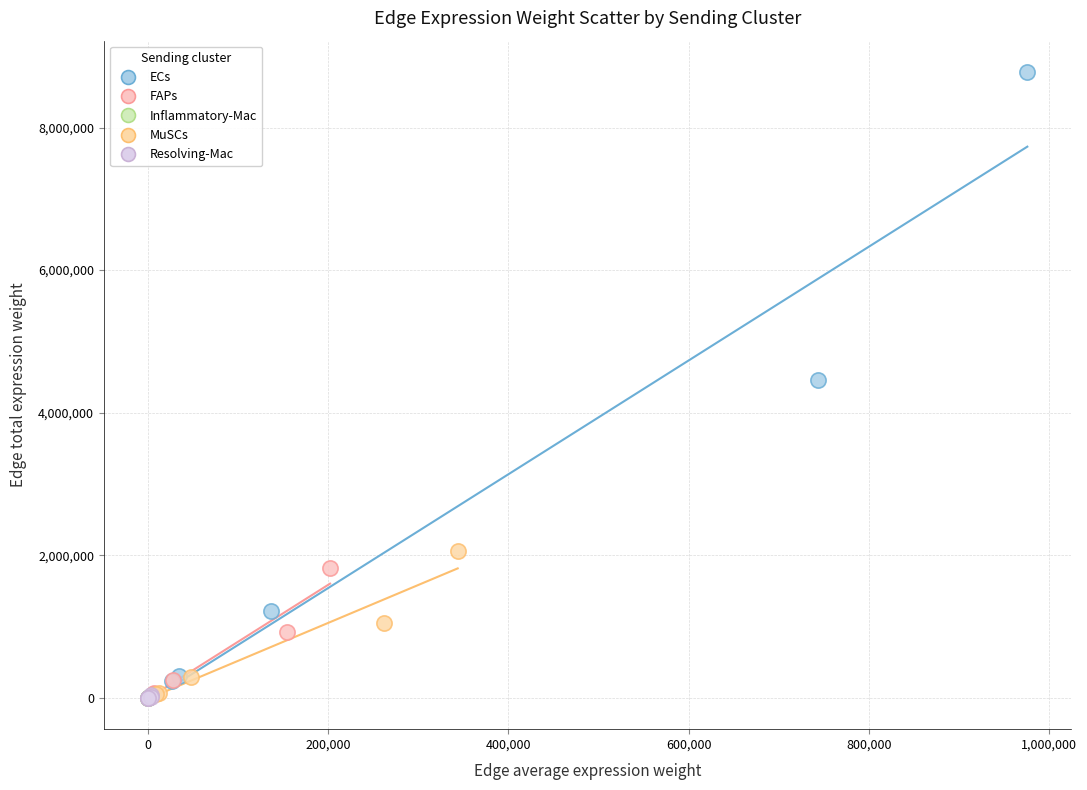

Which series has the widest spread of Y values?

ECs